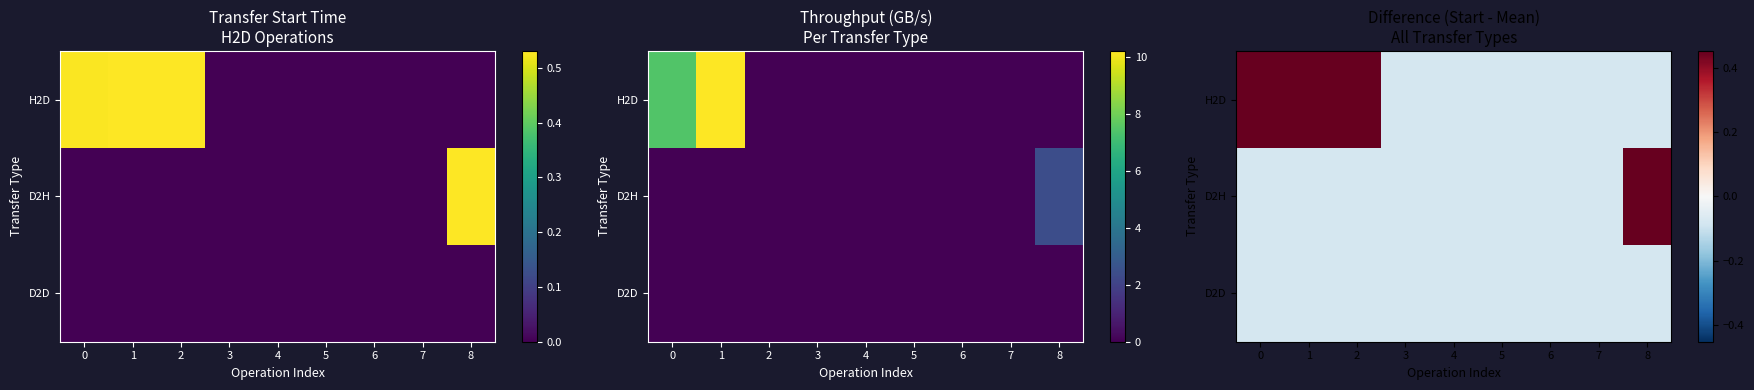

The D2D series shows -0.1 at 6. True or false?

True